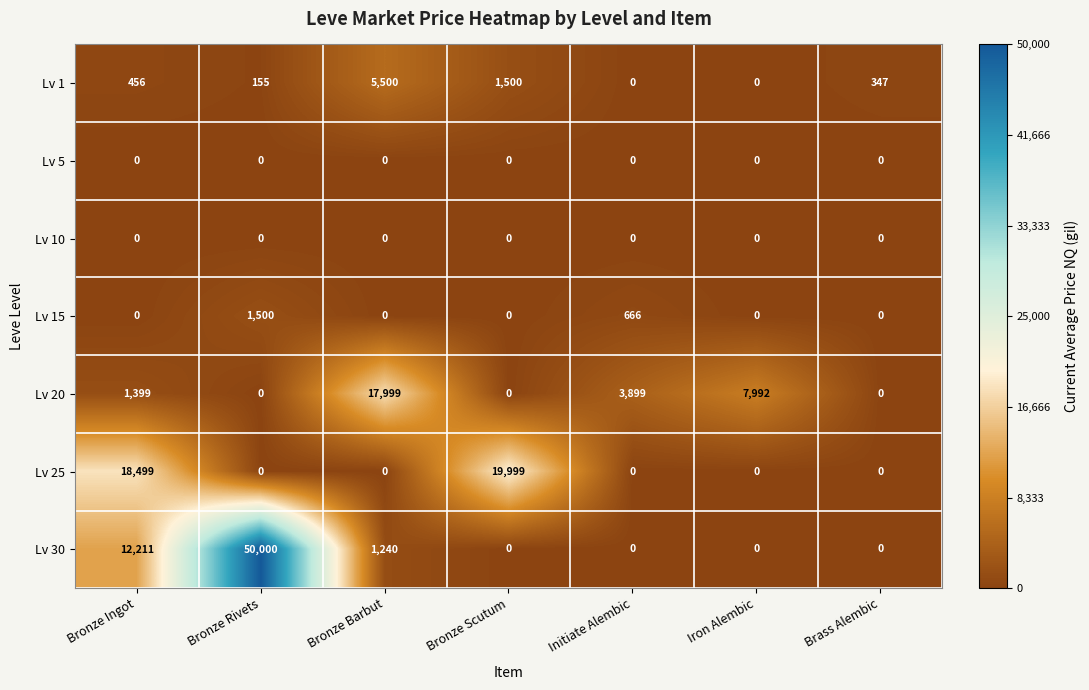

Which series changed the most between Bronze Barbut and Initiate Alembic?

Lv 20